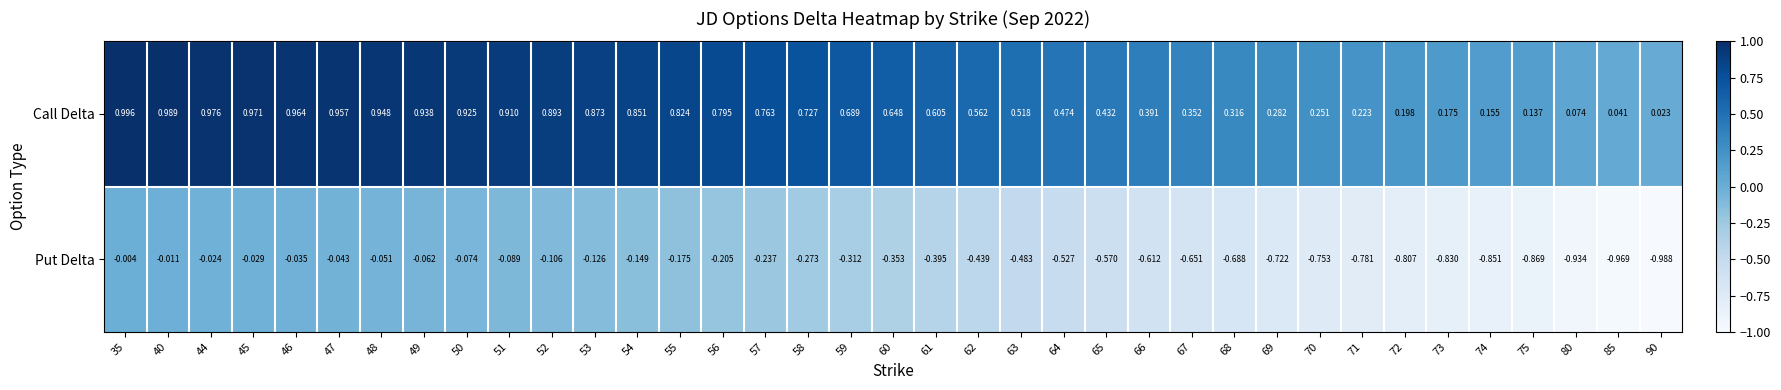

Rank the series at 65 from highest to lowest value.

Call Delta, Put Delta